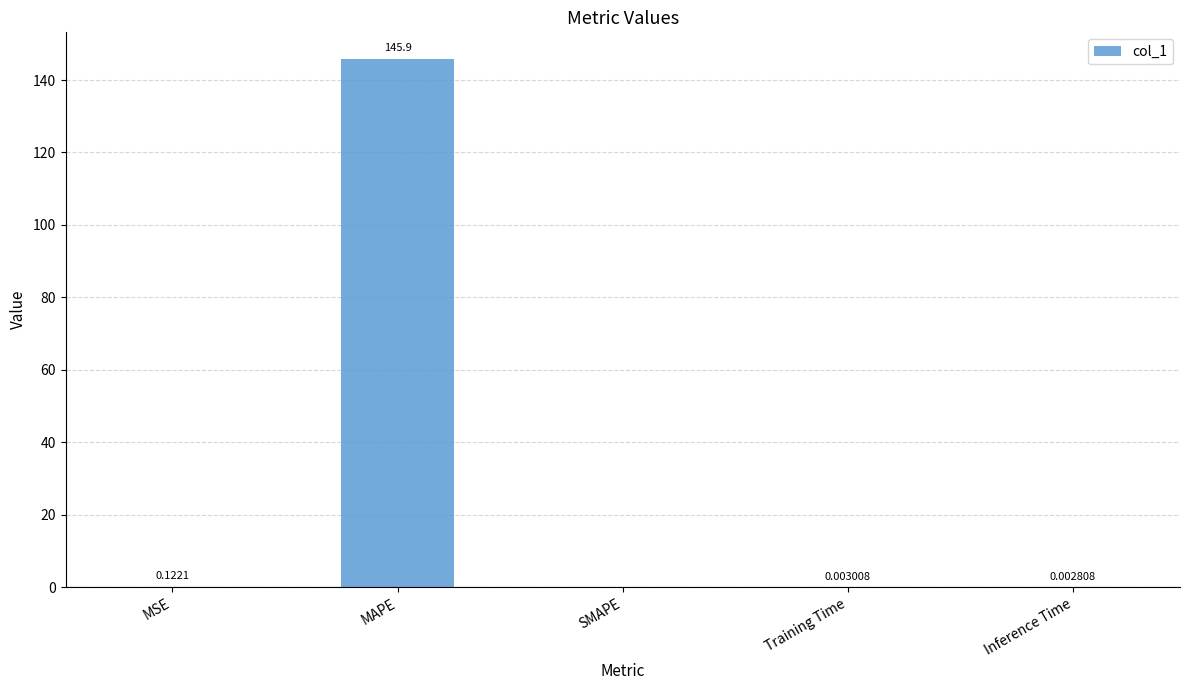

What is the maximum value shown in the chart?

145.9